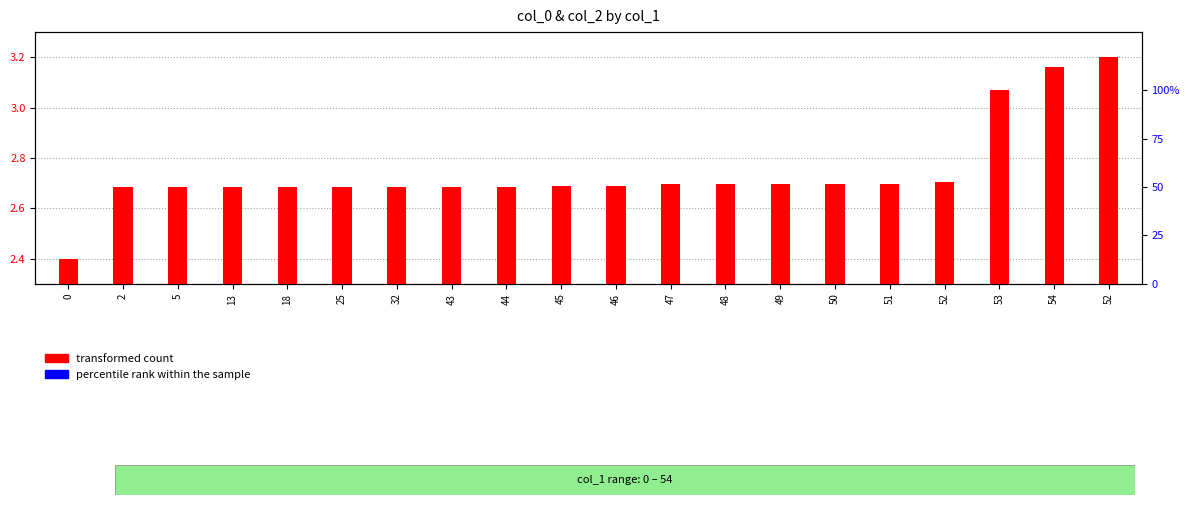

At how many categories does at least one series exceed 2?

20